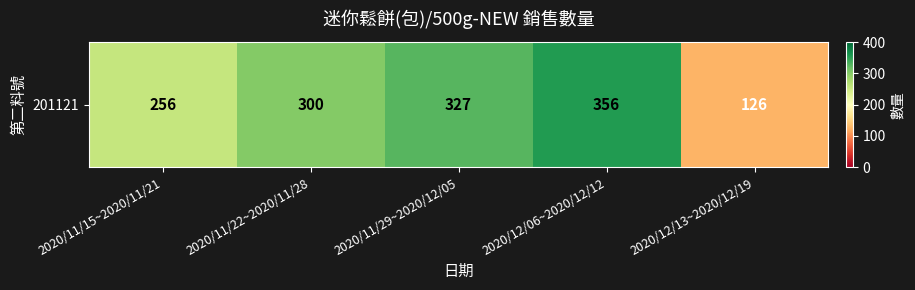

True or false: the data shows 256 at 2020/11/15~2020/11/21.

True